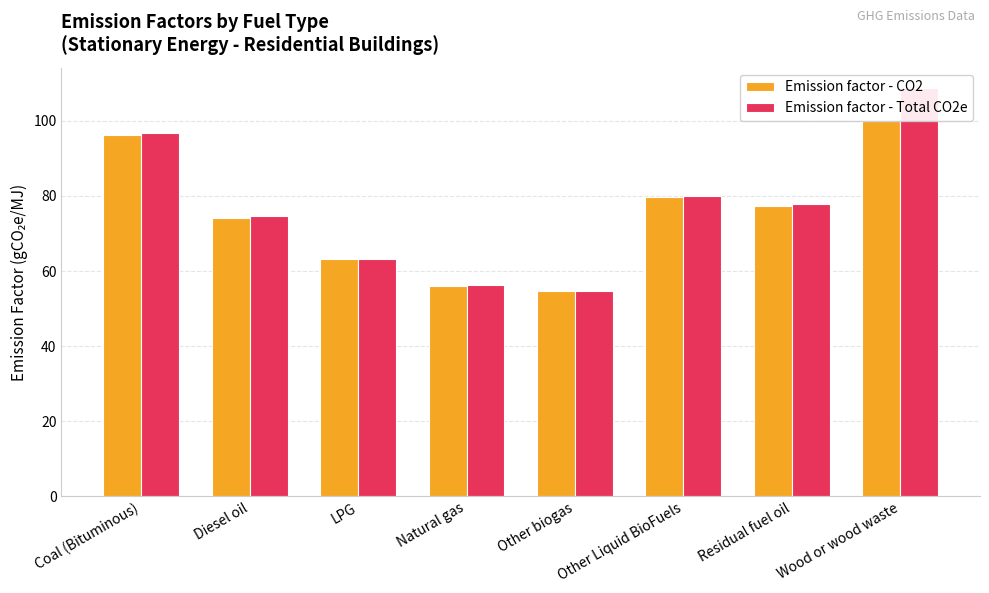

What is the label of the 8th bar from the left?

Wood or wood waste